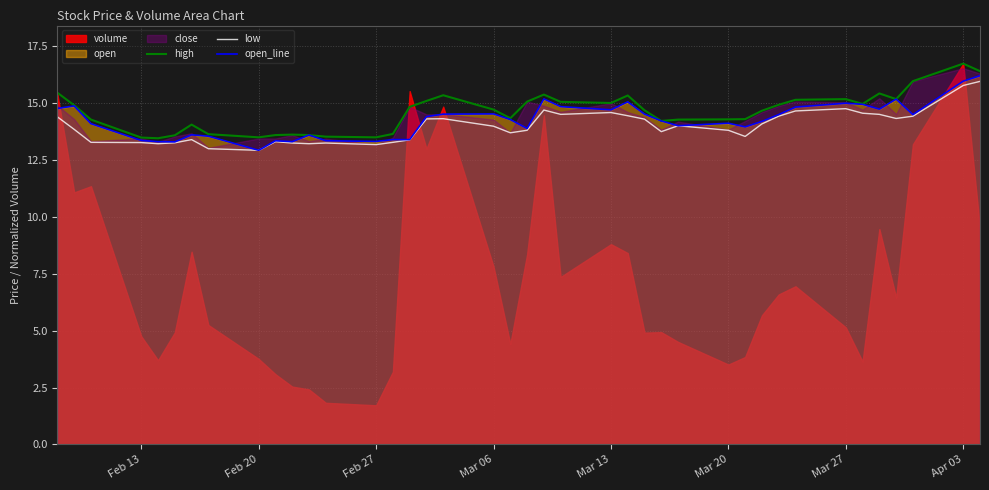

The value of low at Feb 13 is 13.3. True or false?

True